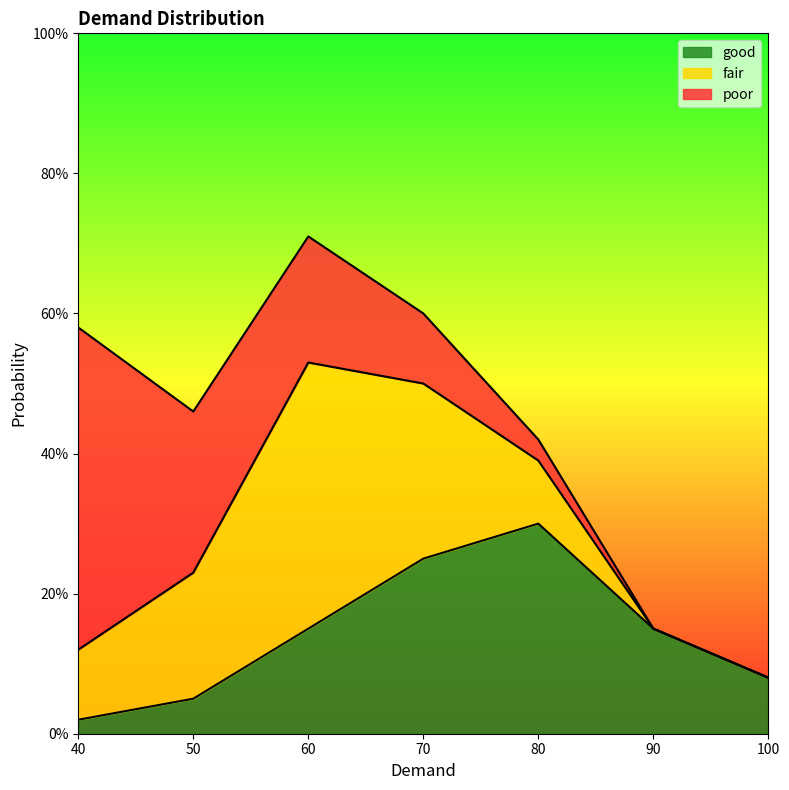

Reading right to left, list all the values displayed in this chart.

good: 0.1	0.1	0.3	0.2	0.1	0.1	0.0
fair: 0.0	0.0	0.1	0.2	0.4	0.2	0.1
poor: 0.0	0.0	0.0	0.1	0.2	0.2	0.5